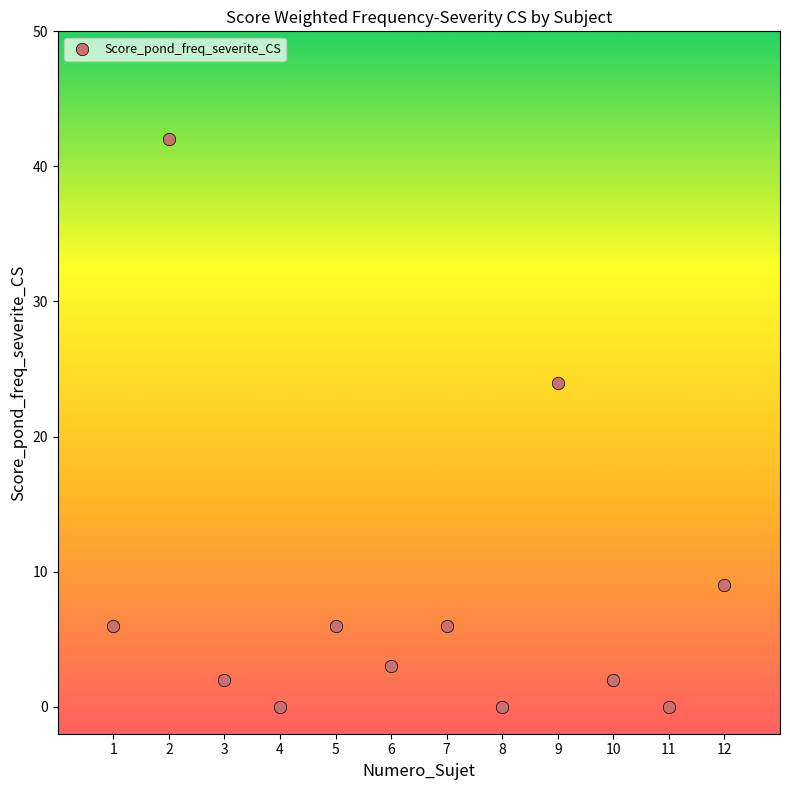

What is the range of Y values (max minus min)?

42